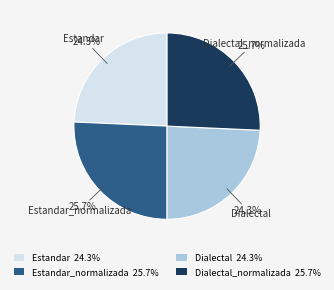

Does any single category account for the majority?

No